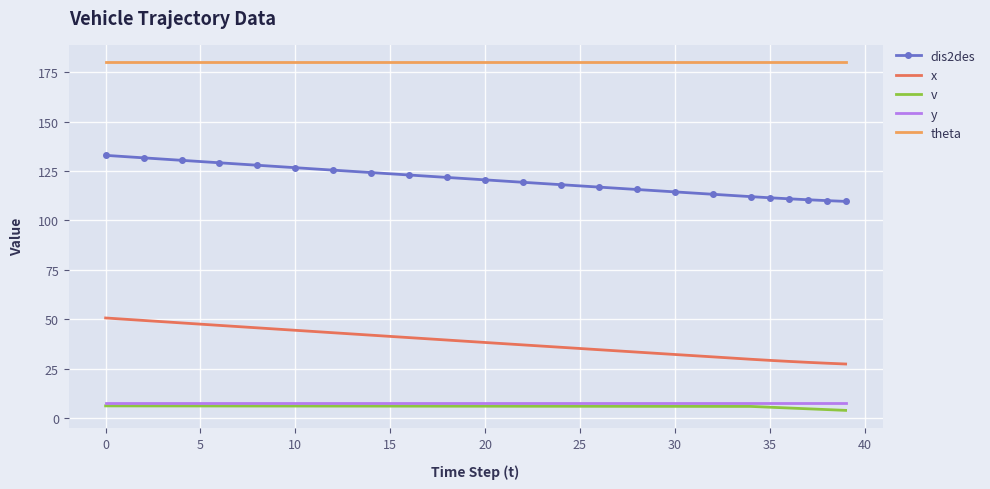

What is the smallest value displayed?

4.0